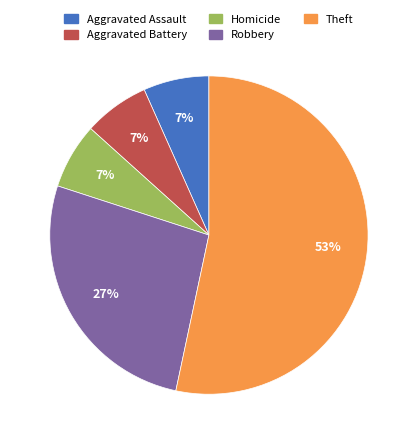

Which has a higher value, Theft or Aggravated Battery?

Theft